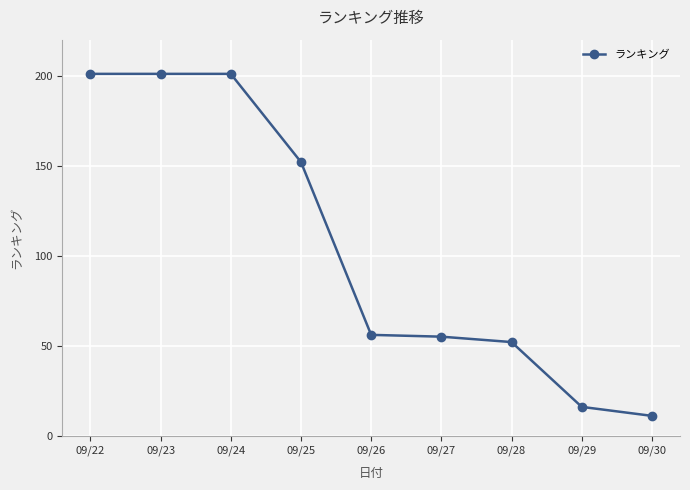

At which category does the chart reach its minimum across all series?

09/30